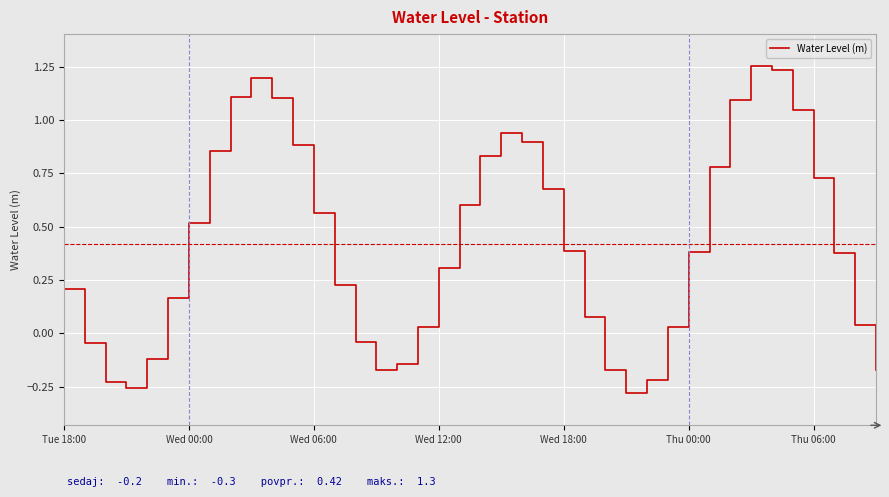

What is the difference between the maximum and minimum values?

1.5